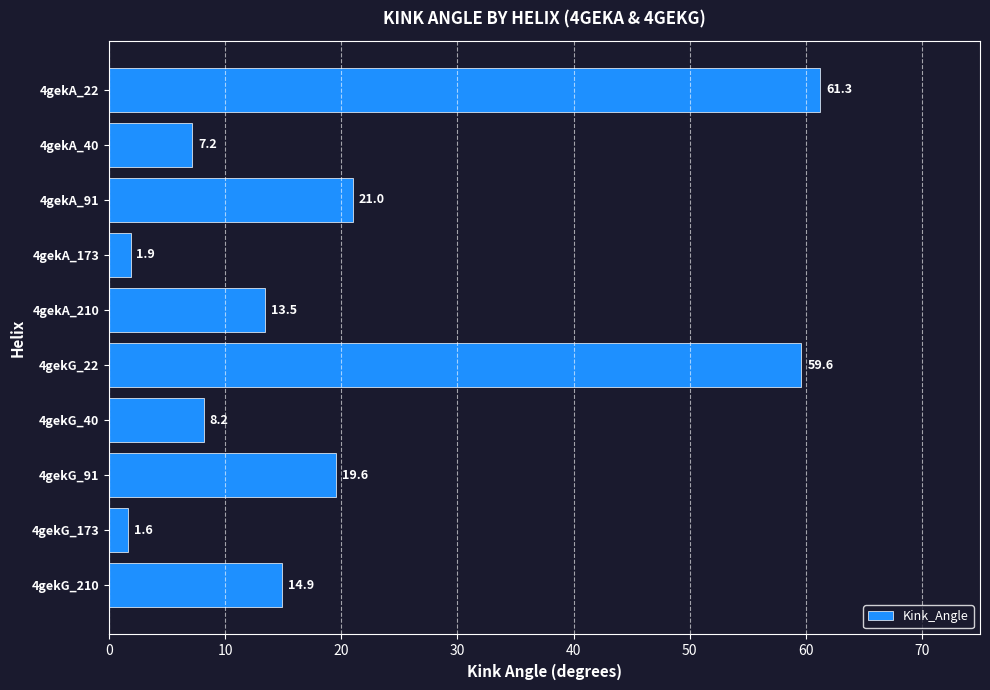

The value at 4gekA_173 is 1.9. True or false?

True